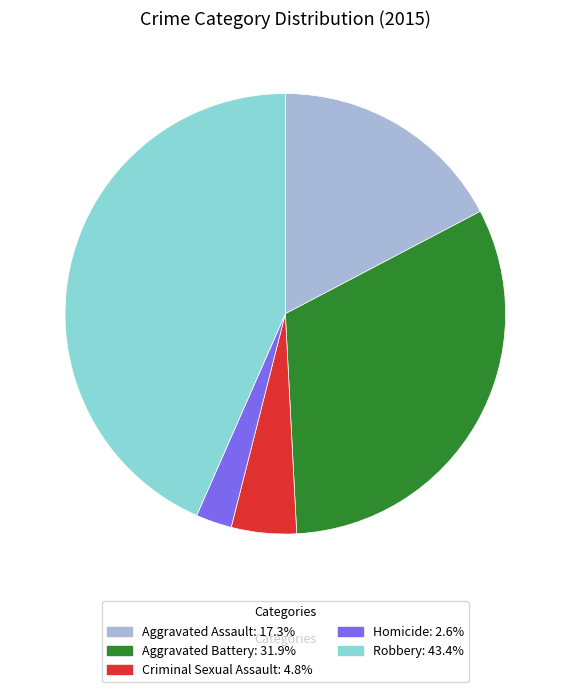

Count the number of slices in the pie.

5